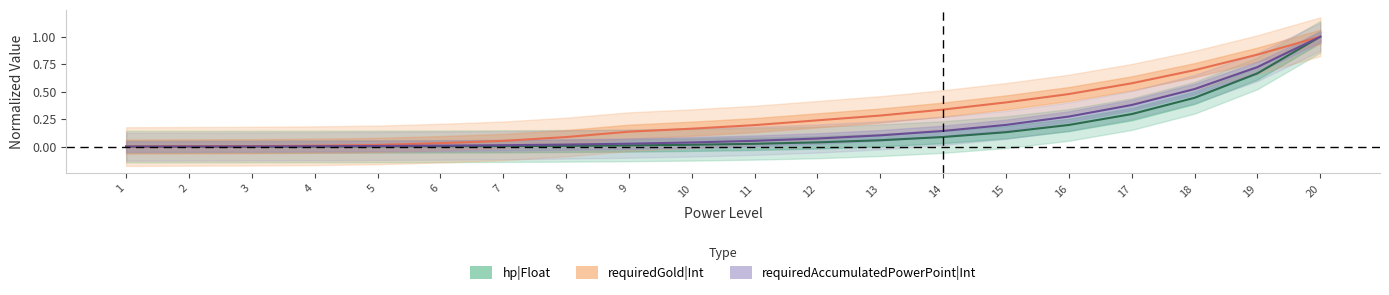

True or false: hp|Float and requiredGold|Int cross at least once.

False